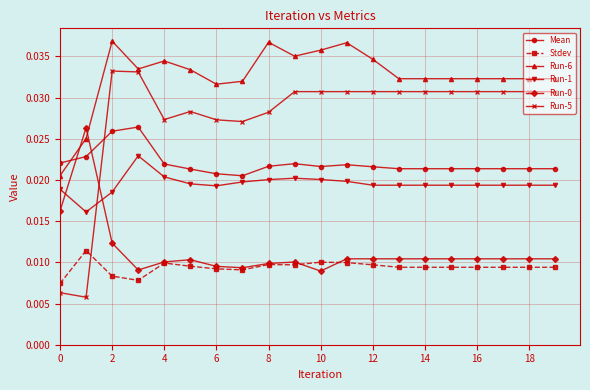

True or false: Run-0 and Stdev intersect in this chart.

True